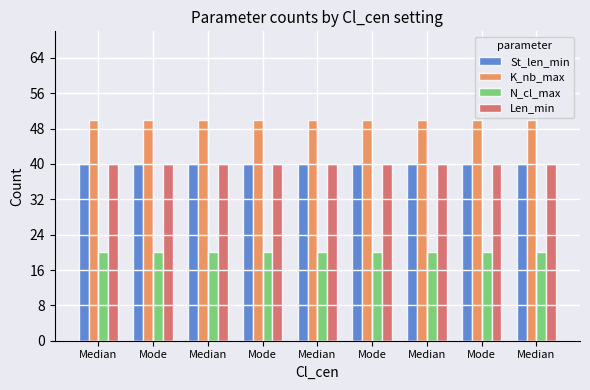

At which label is St_len_min closest to 40?

Median